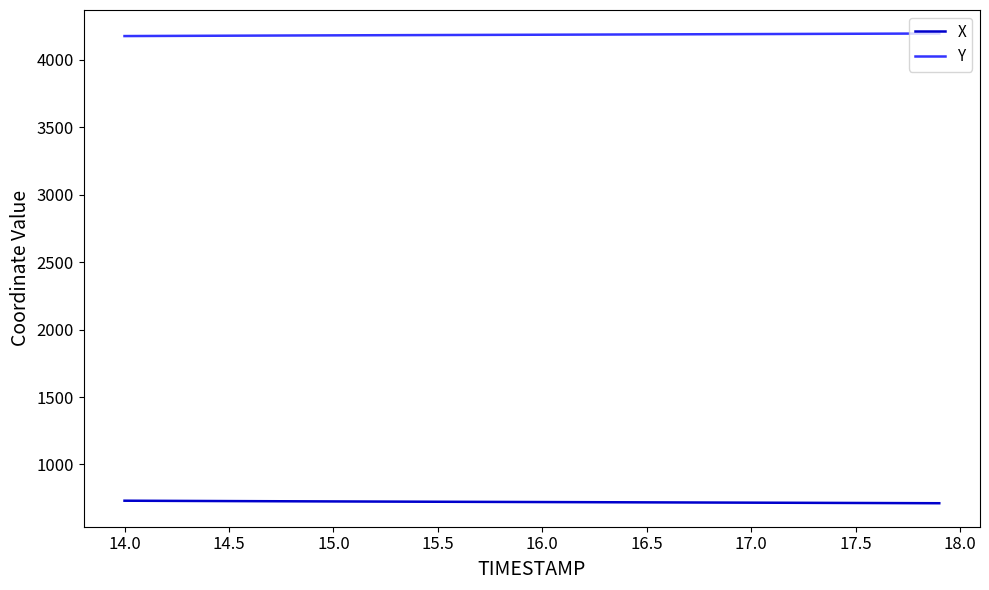

True or false: X and Y intersect in this chart.

False